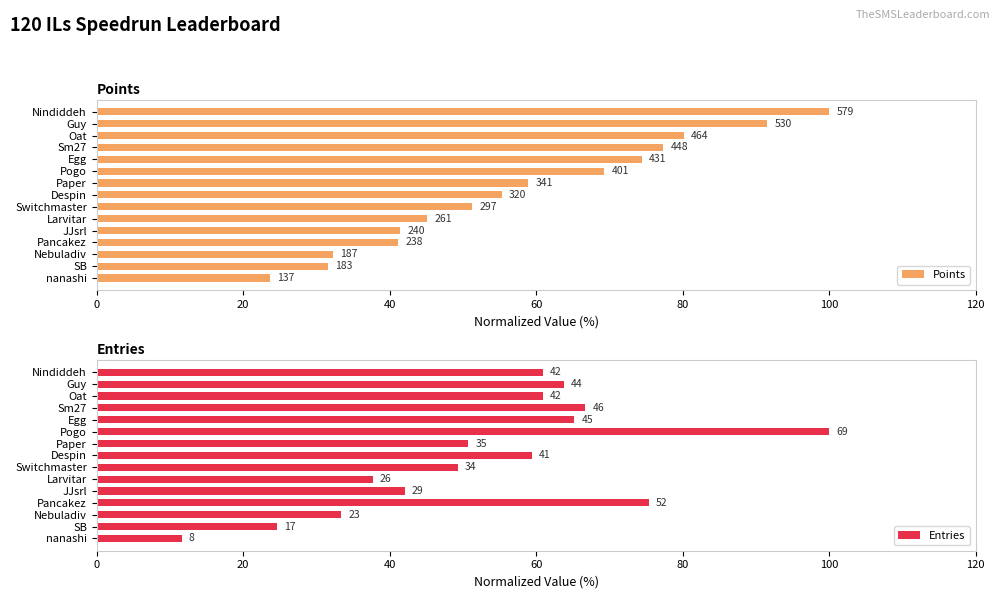

List the series in order of their peak value, lowest first.

Points, Entries